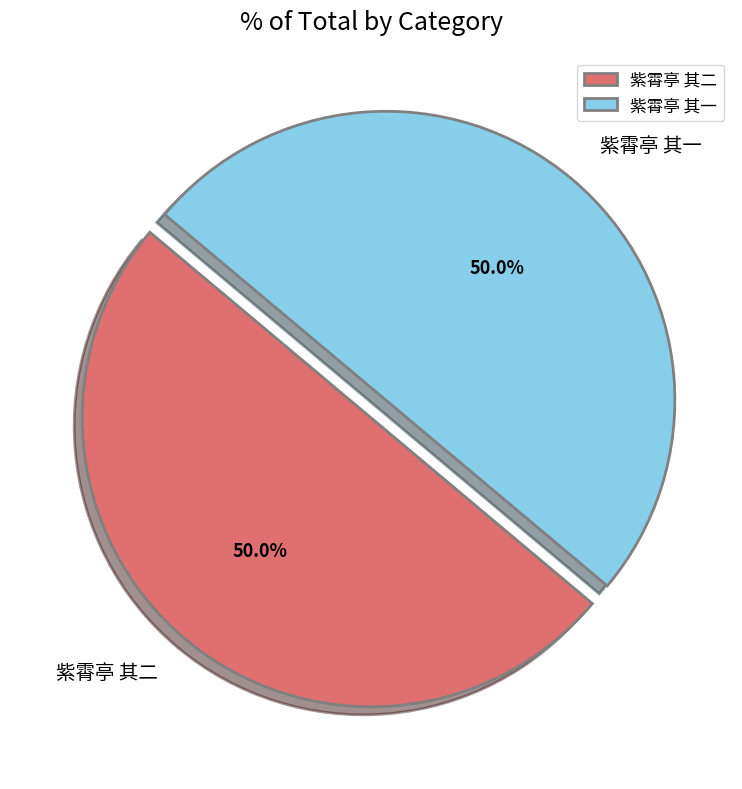

What is the ratio of the value at 紫霄亭 其二 to the value at 紫霄亭 其一?

1.0